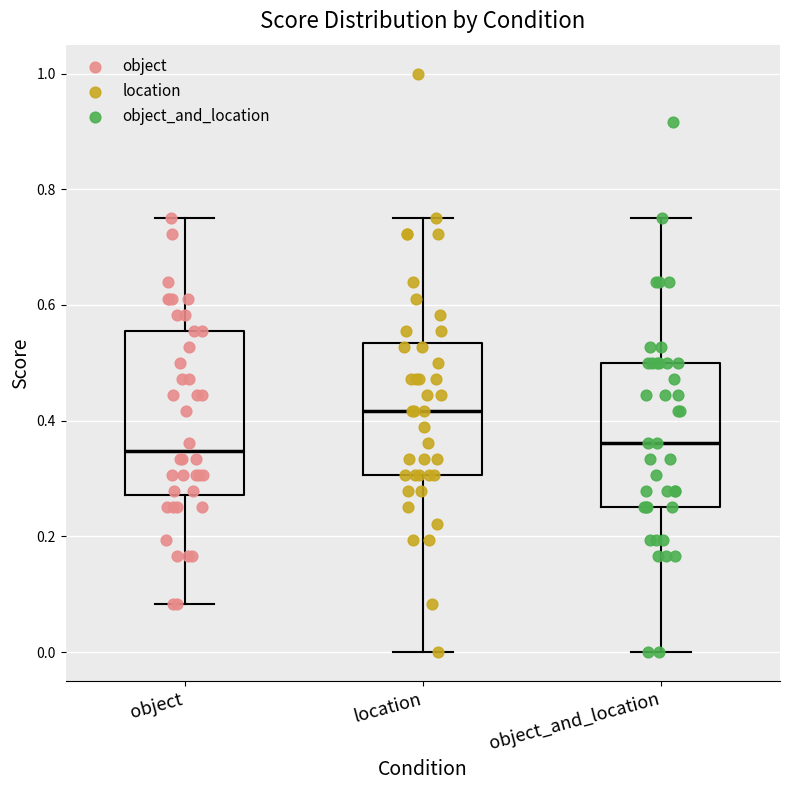

Comparing the boxes themselves (not the whiskers), which one is the tallest?

object